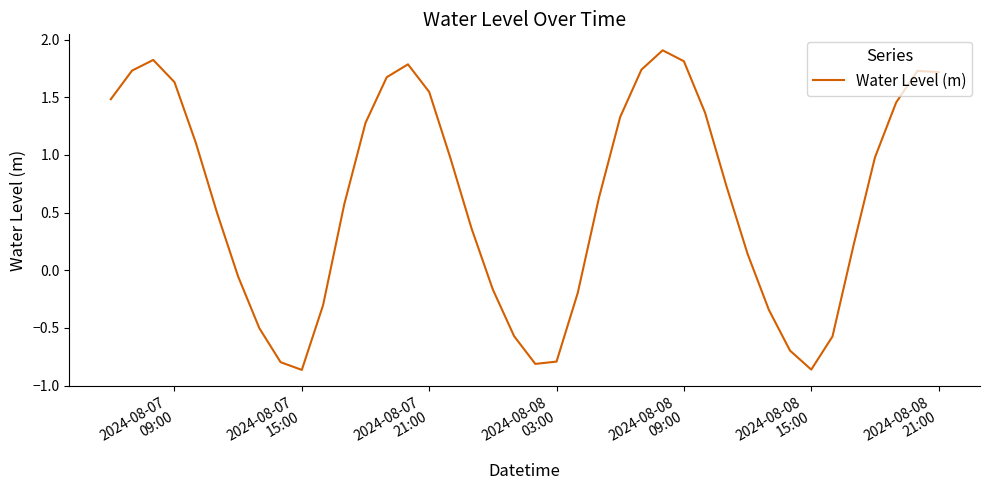

What is the maximum value shown in the chart?

1.9